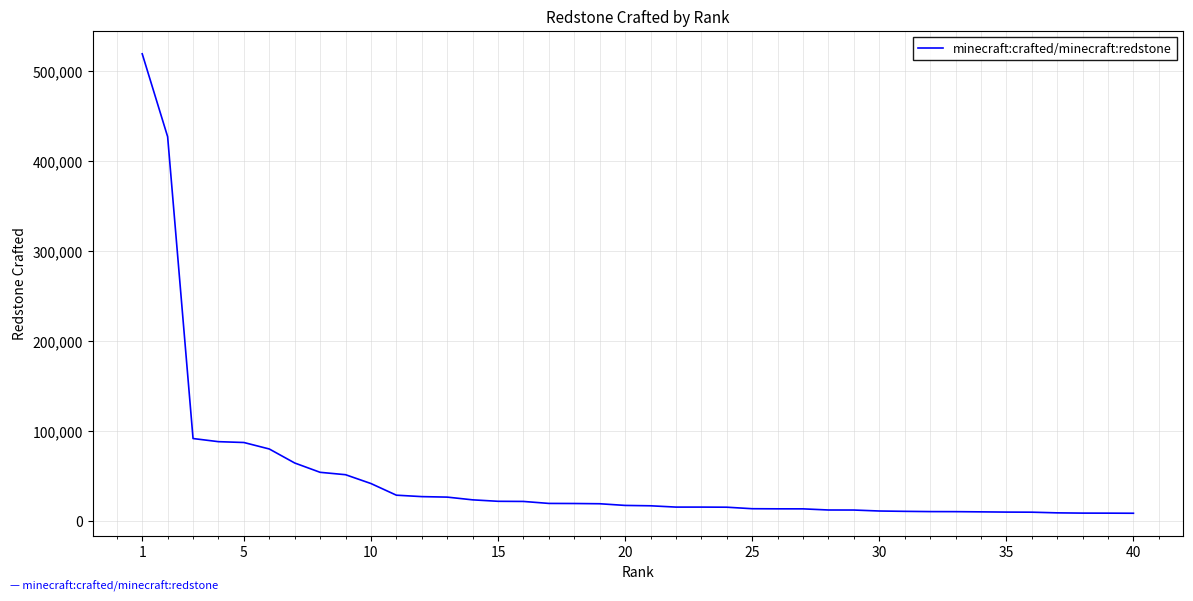

What is the greatest value displayed?

519644